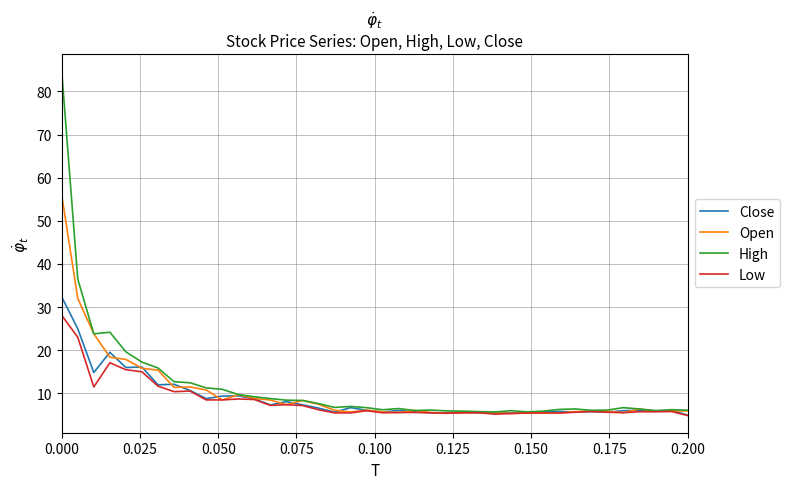

List the series in order of their peak value, lowest first.

Low, Close, Open, High